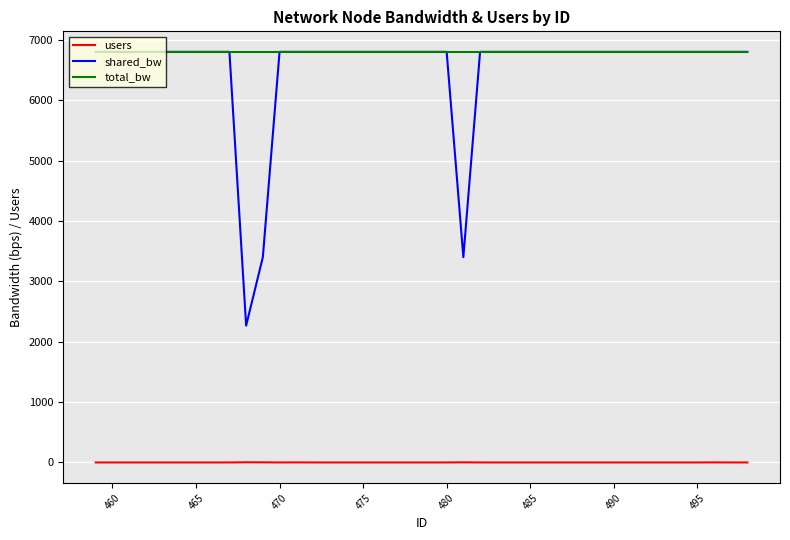

Which series has the largest range (max minus min)?

shared_bw